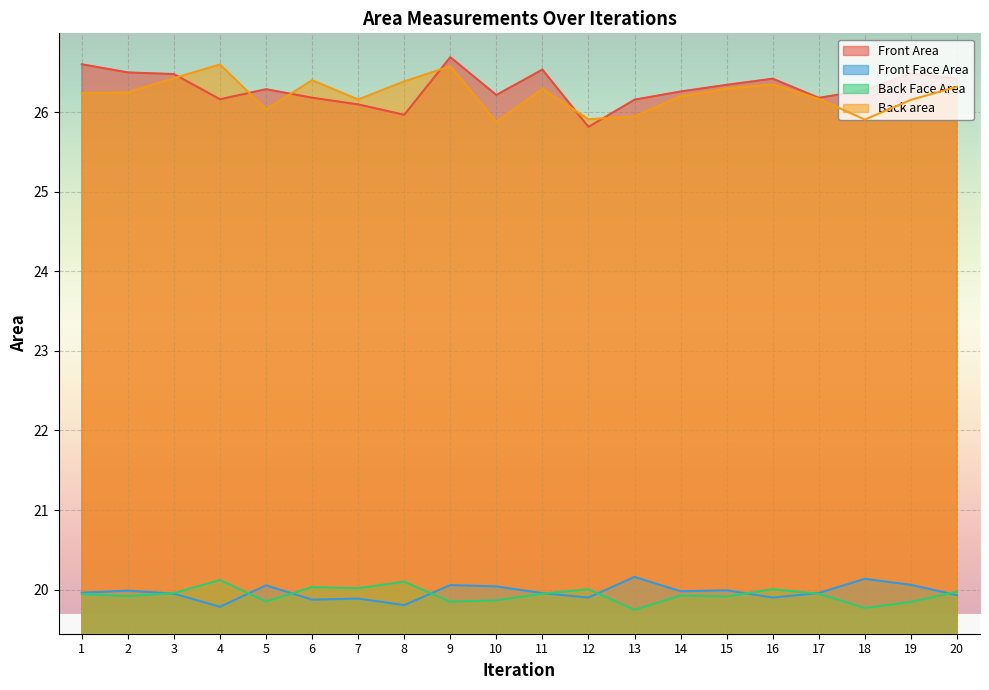

Where is the first local maximum for Front Face Area?

2